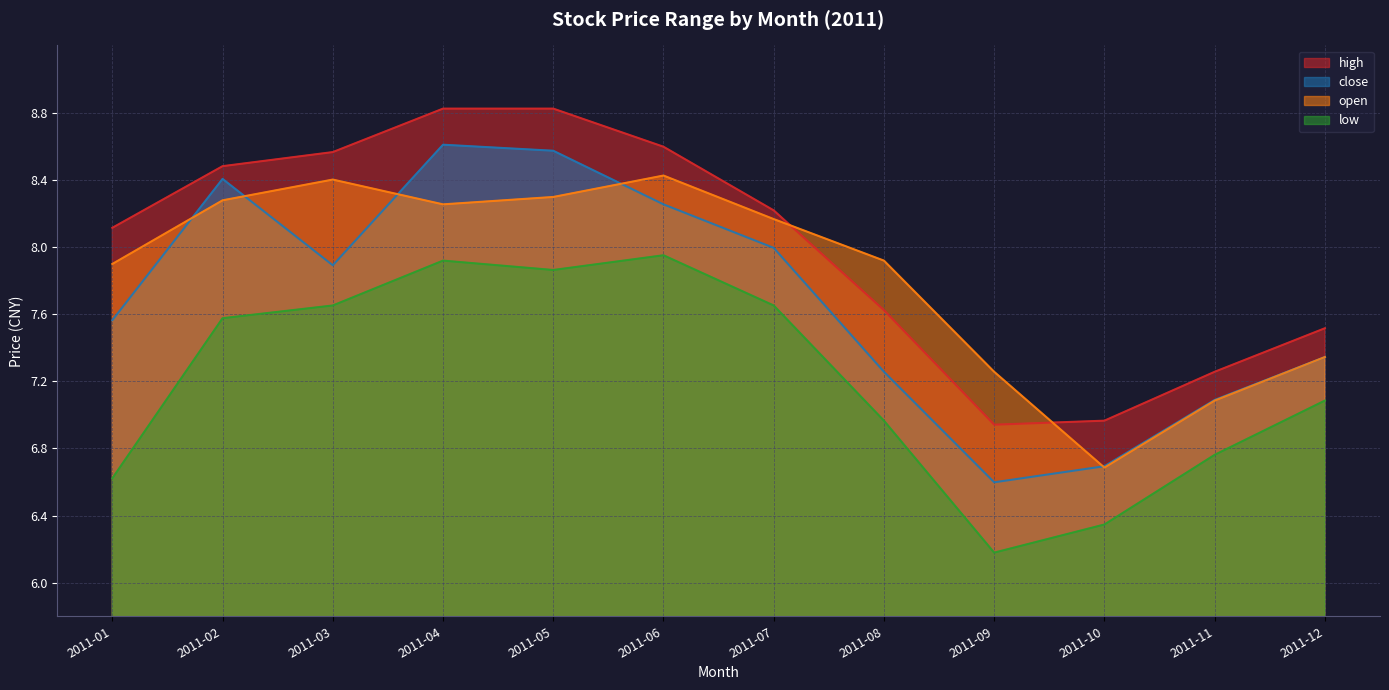

Reading left to right, transcribe all the data shown in this chart.

high: 2011-01=8.1	2011-02=8.5	2011-03=8.6	2011-04=8.8	2011-05=8.8	2011-06=8.6	2011-07=8.2	2011-08=7.6	2011-09=6.9	2011-10=7.0	2011-11=7.3	2011-12=7.5
close: 2011-01=7.6	2011-02=8.4	2011-03=7.9	2011-04=8.6	2011-05=8.6	2011-06=8.3	2011-07=8.0	2011-08=7.3	2011-09=6.6	2011-10=6.7	2011-11=7.1	2011-12=7.3
open: 2011-01=7.9	2011-02=8.3	2011-03=8.4	2011-04=8.3	2011-05=8.3	2011-06=8.4	2011-07=8.2	2011-08=7.9	2011-09=7.3	2011-10=6.7	2011-11=7.1	2011-12=7.3
low: 2011-01=6.6	2011-02=7.6	2011-03=7.7	2011-04=7.9	2011-05=7.9	2011-06=8.0	2011-07=7.7	2011-08=7.0	2011-09=6.2	2011-10=6.3	2011-11=6.8	2011-12=7.1